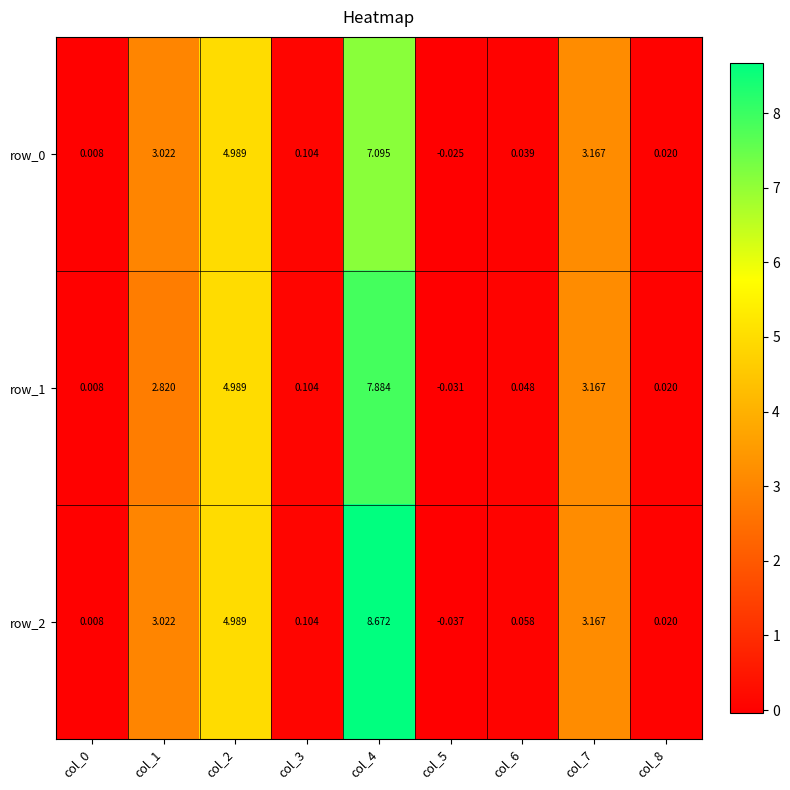

Is the value of row_1 at col_7 greater than the value of row_0 at col_4?

No